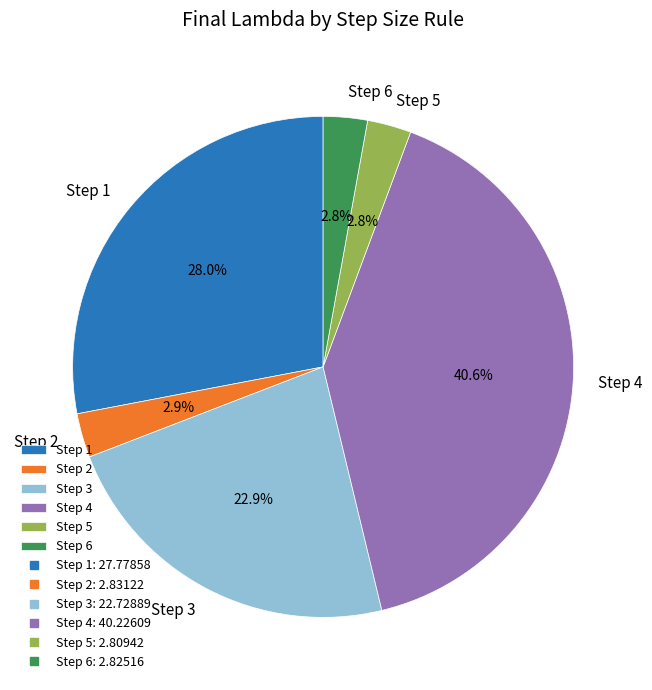

What percentage do Step 6 and Step 2 together represent?

5.7%